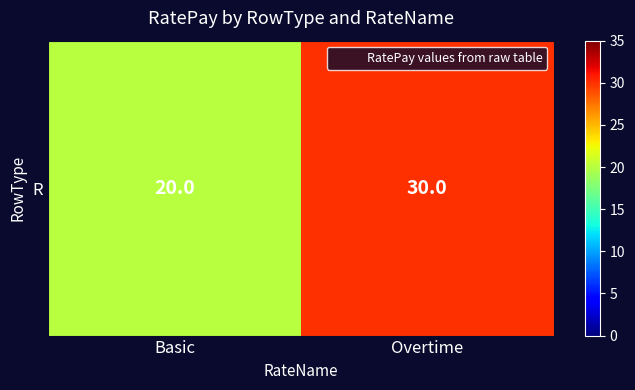

Where is the data nearest to the value 25?

Basic